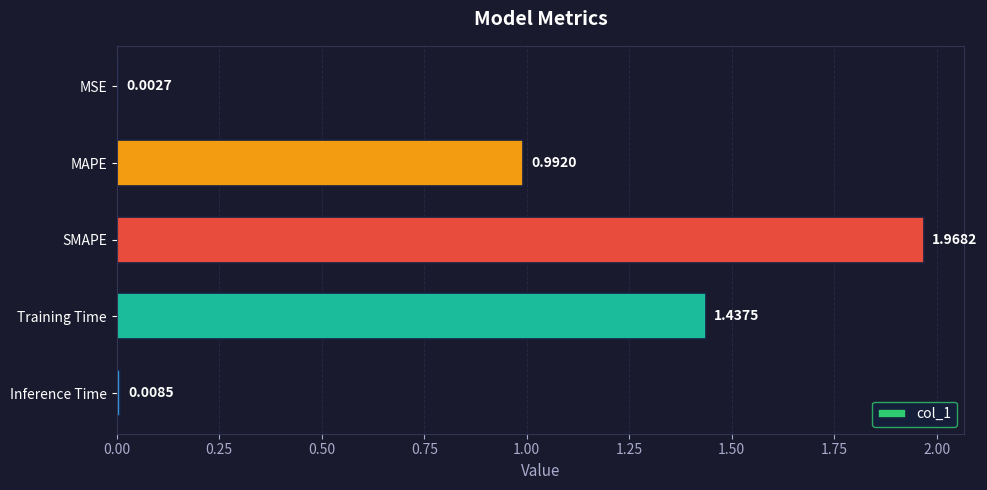

What is the change in value from SMAPE to Training Time?

-0.5